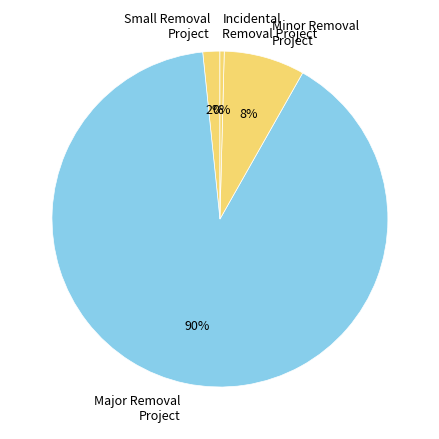

Is the sum of Small Removal Project and Incidental Removal Project greater than half?

No